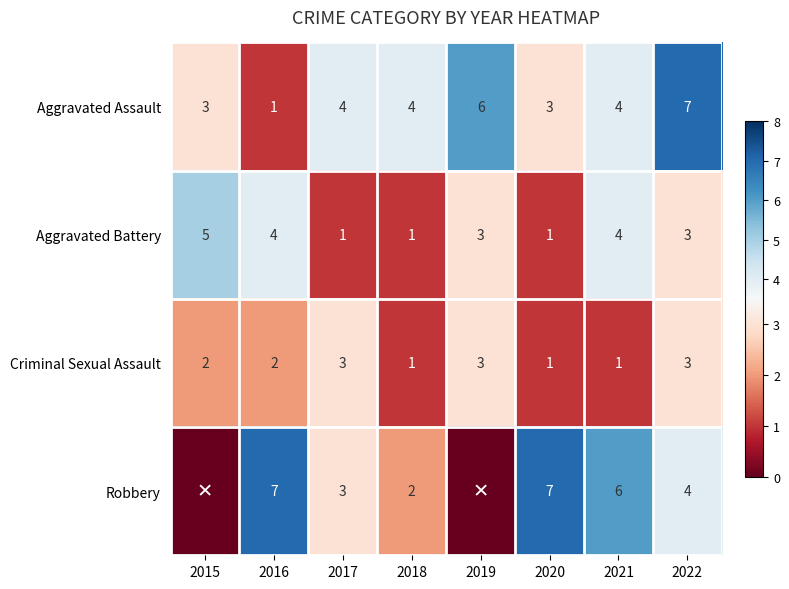

At which category is the sum across all series the highest?

2022